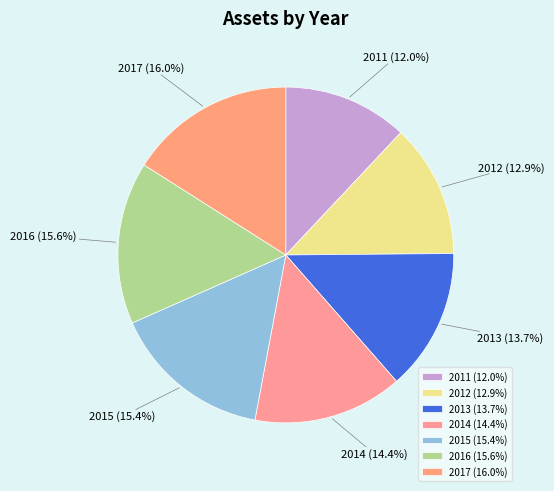

Does 2015 represent more than half of the total?

No